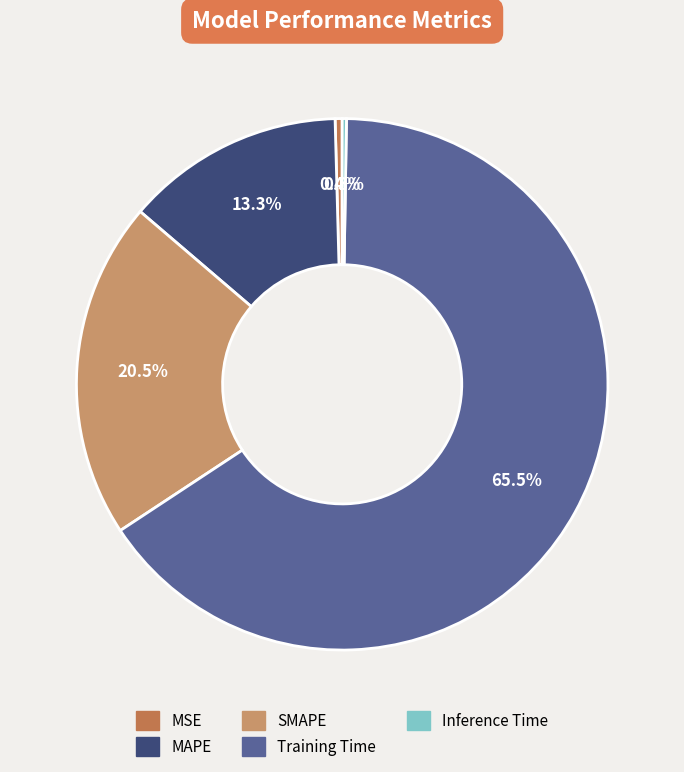

To the nearest percent, what is the average slice percentage?

20%